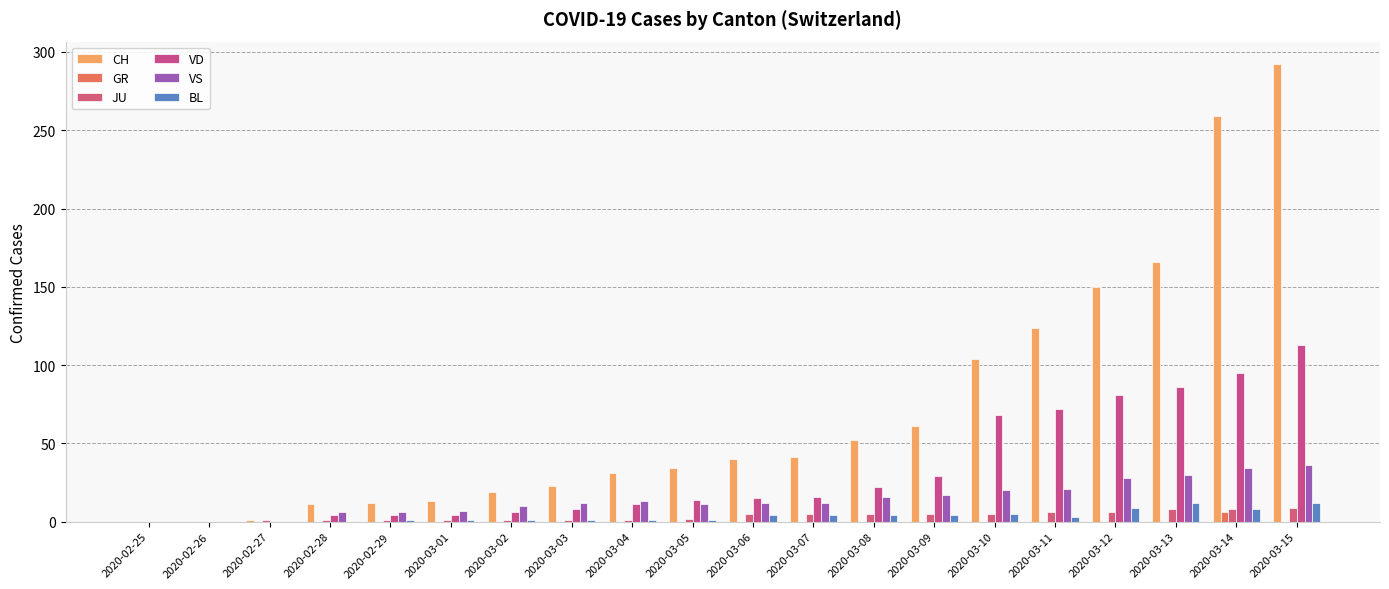

Which series has the largest total across all categories?

CH